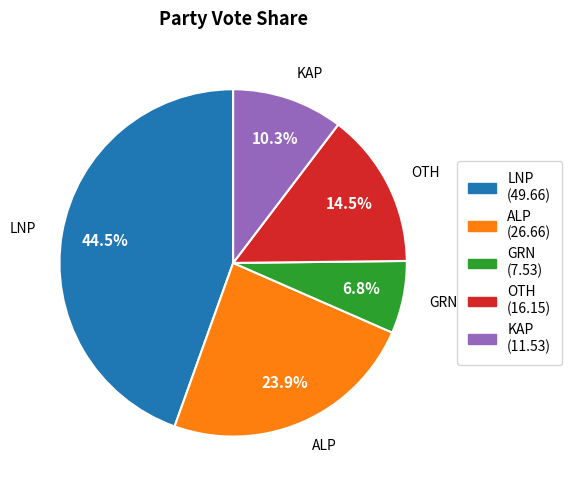

Is there any slice that represents more than half of the pie?

No